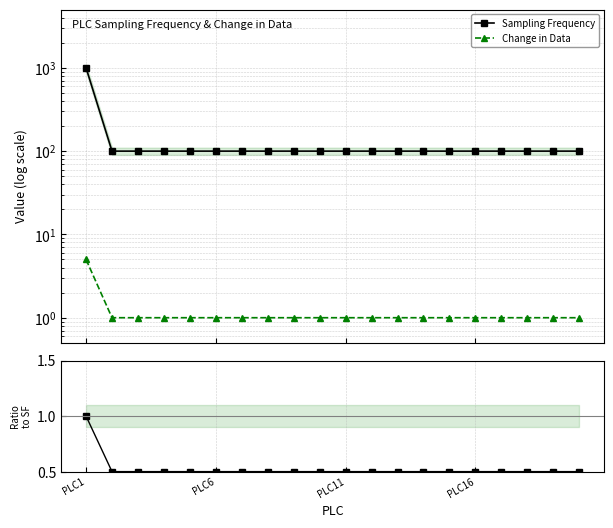

True or false: Sampling Frequency has a value of 100.0 at 9.

True